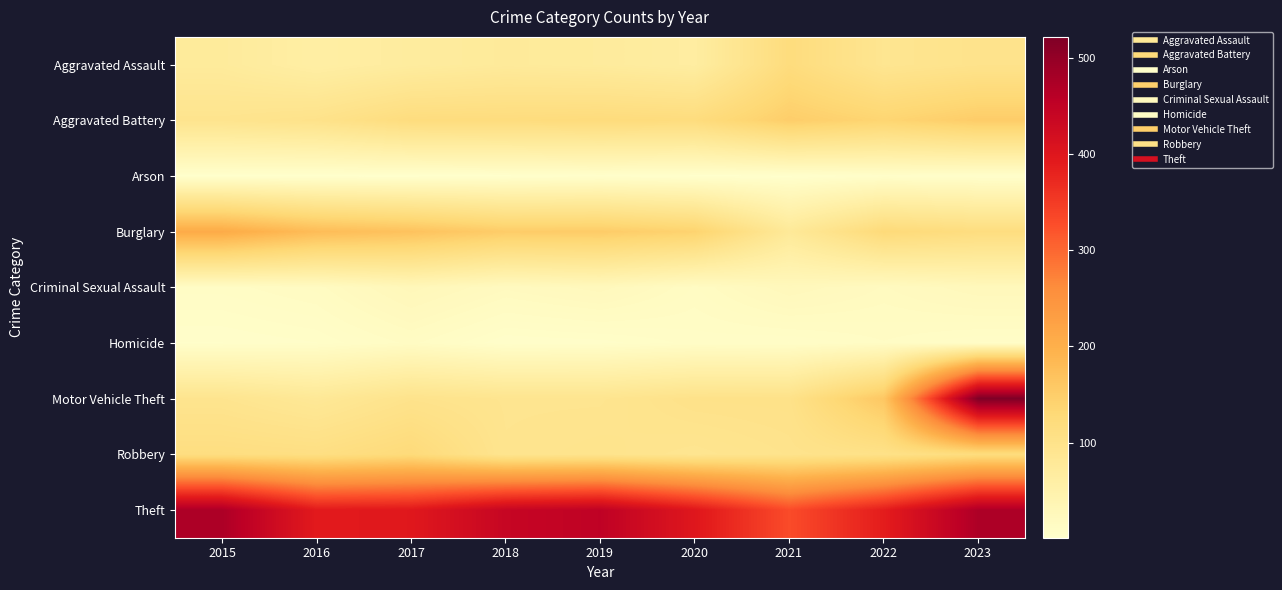

Reading left to right, what are all the values shown in this chart?

Aggravated Assault: 2015=73	2016=60	2017=69	2018=75	2019=72	2020=65	2021=119	2022=90	2023=98
Aggravated Battery: 2015=94	2016=100	2017=118	2018=119	2019=121	2020=119	2021=150	2022=137	2023=152
Arson: 2015=2	2016=1	2017=1	2018=2	2019=4	2020=2	2021=2	2022=6	2023=4
Burglary: 2015=208	2016=179	2017=169	2018=152	2019=153	2020=141	2021=78	2022=125	2023=116
Criminal Sexual Assault: 2015=12	2016=16	2017=29	2018=20	2019=25	2020=15	2021=26	2022=19	2023=26
Homicide: 2015=5	2016=7	2017=14	2018=5	2019=6	2020=10	2021=9	2022=13	2023=9
Motor Vehicle Theft: 2015=93	2016=81	2017=98	2018=92	2019=92	2020=101	2021=102	2022=161	2023=522
Robbery: 2015=114	2016=111	2017=124	2018=93	2019=96	2020=91	2021=97	2022=103	2023=118
Theft: 2015=473	2016=392	2017=396	2018=440	2019=451	2020=398	2021=330	2022=388	2023=472